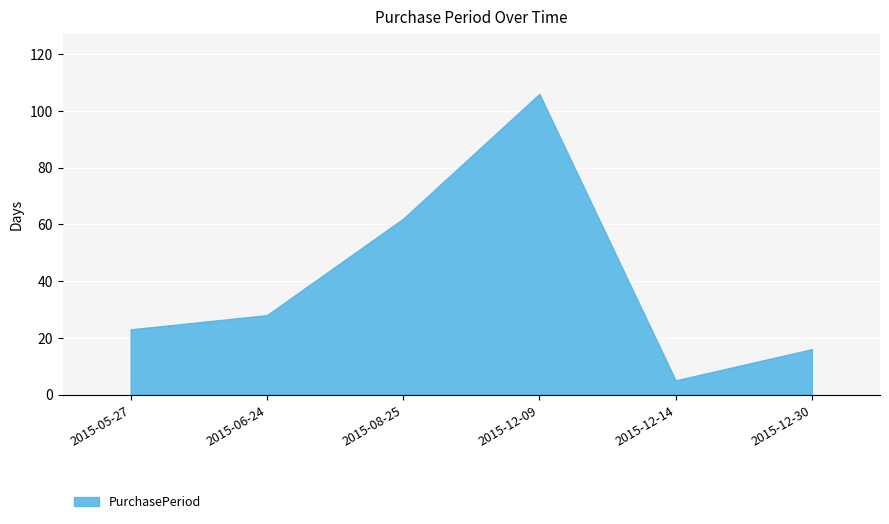

Where is the first local minimum?

2015-12-14